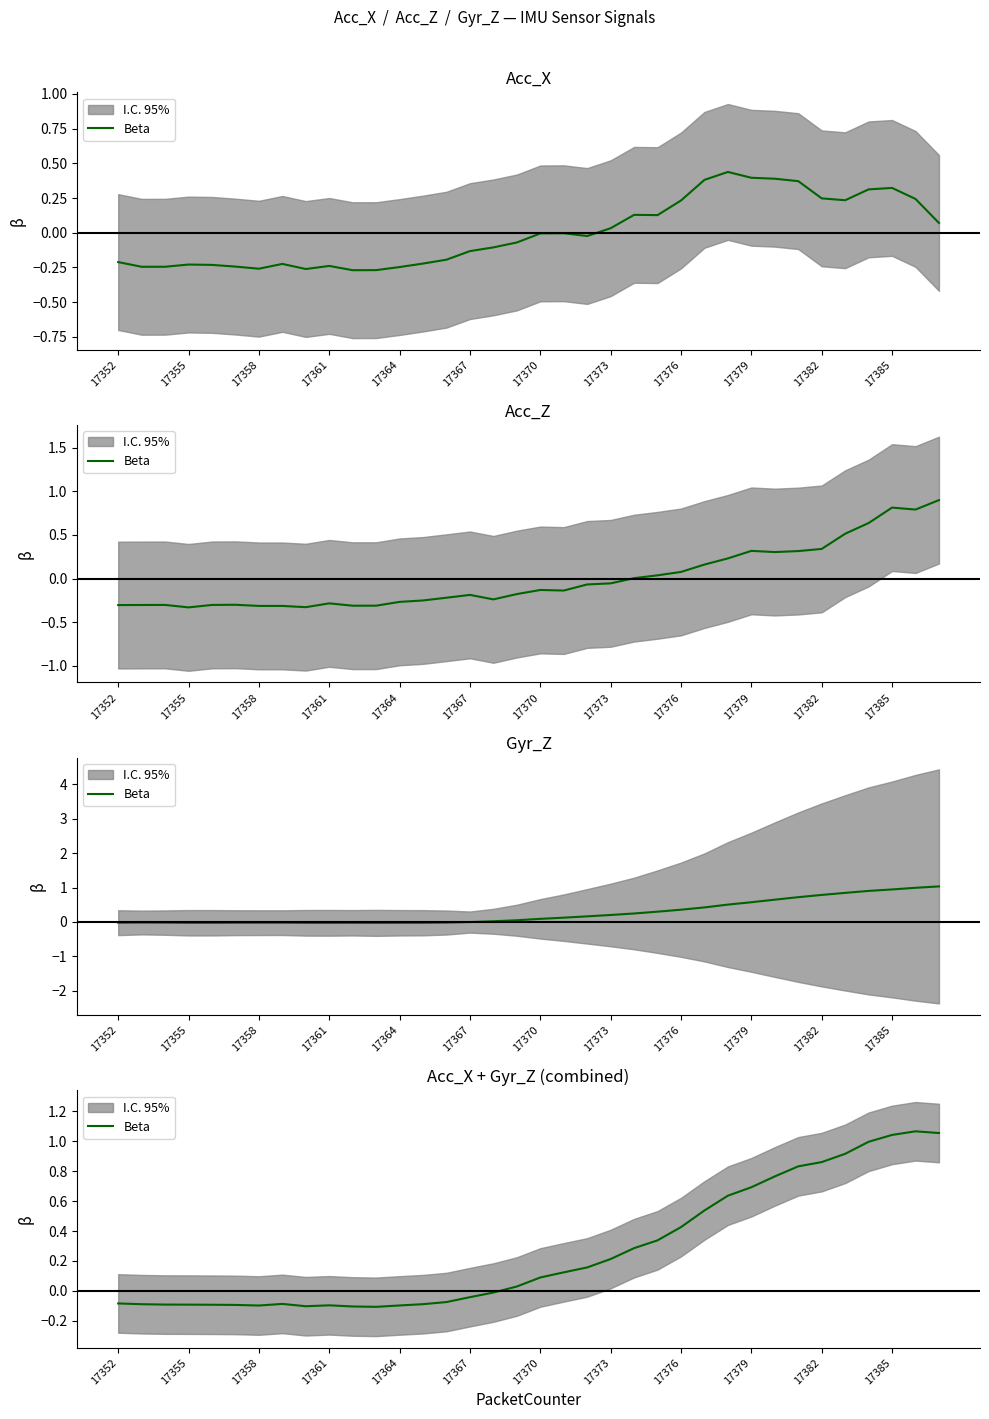

Count the number of values greater than 0.

19